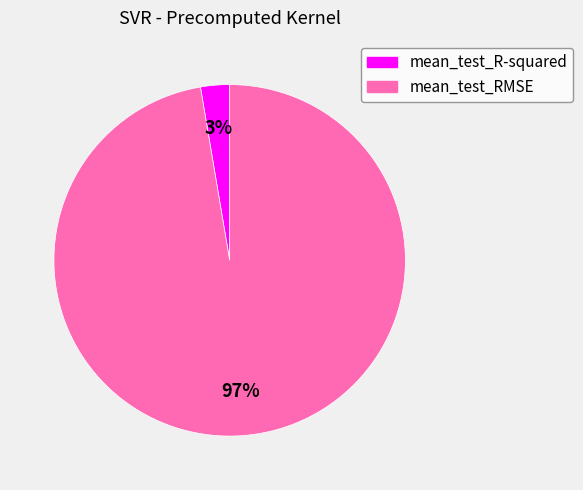

Which slice represents more than half of the pie?

mean_test_RMSE